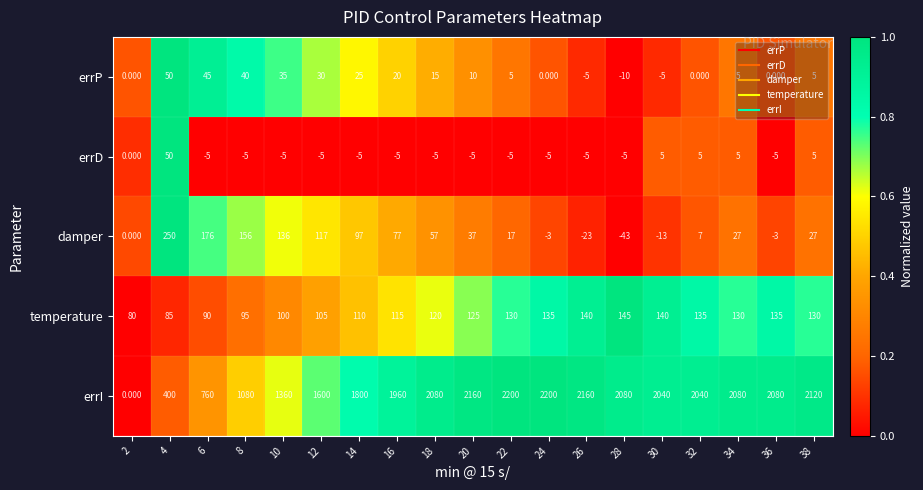

Which series has the largest total across all categories?

errI